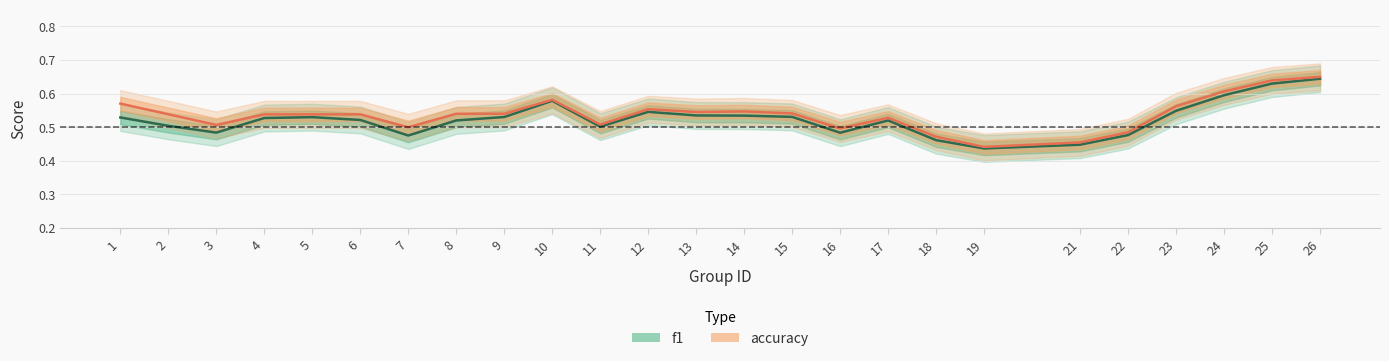

What is the lowest value of the accuracy series?

0.4